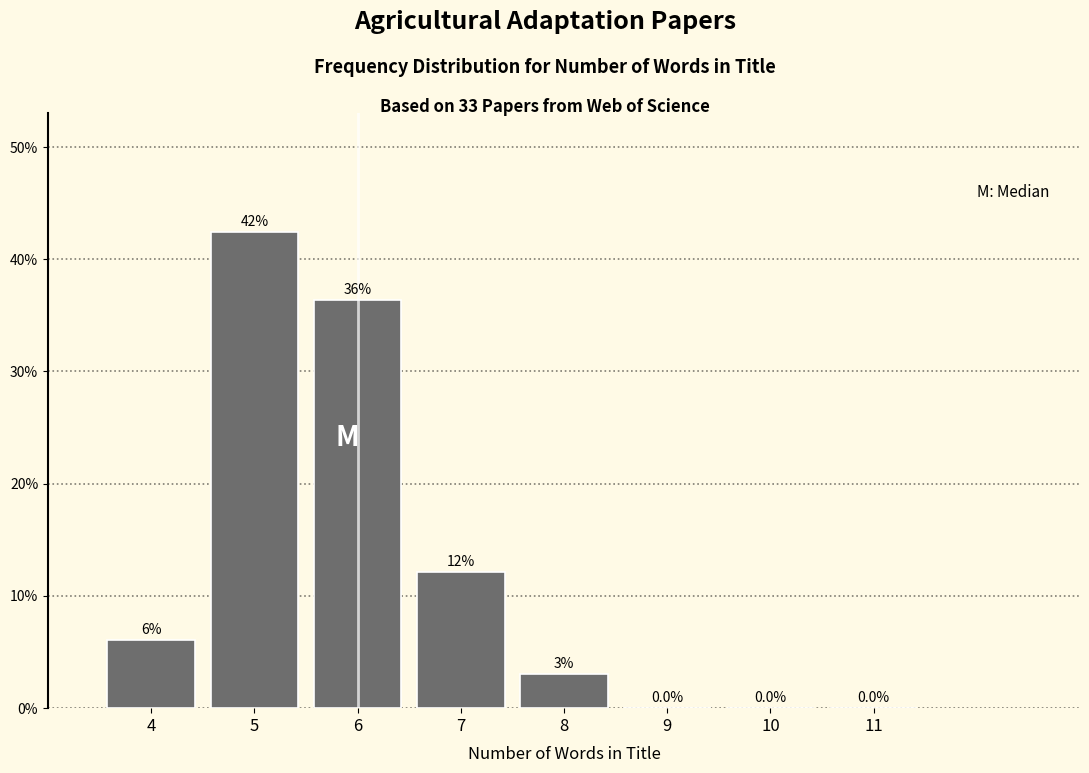

Which range on the x-axis has the tallest bar?

4.5 to 5.5